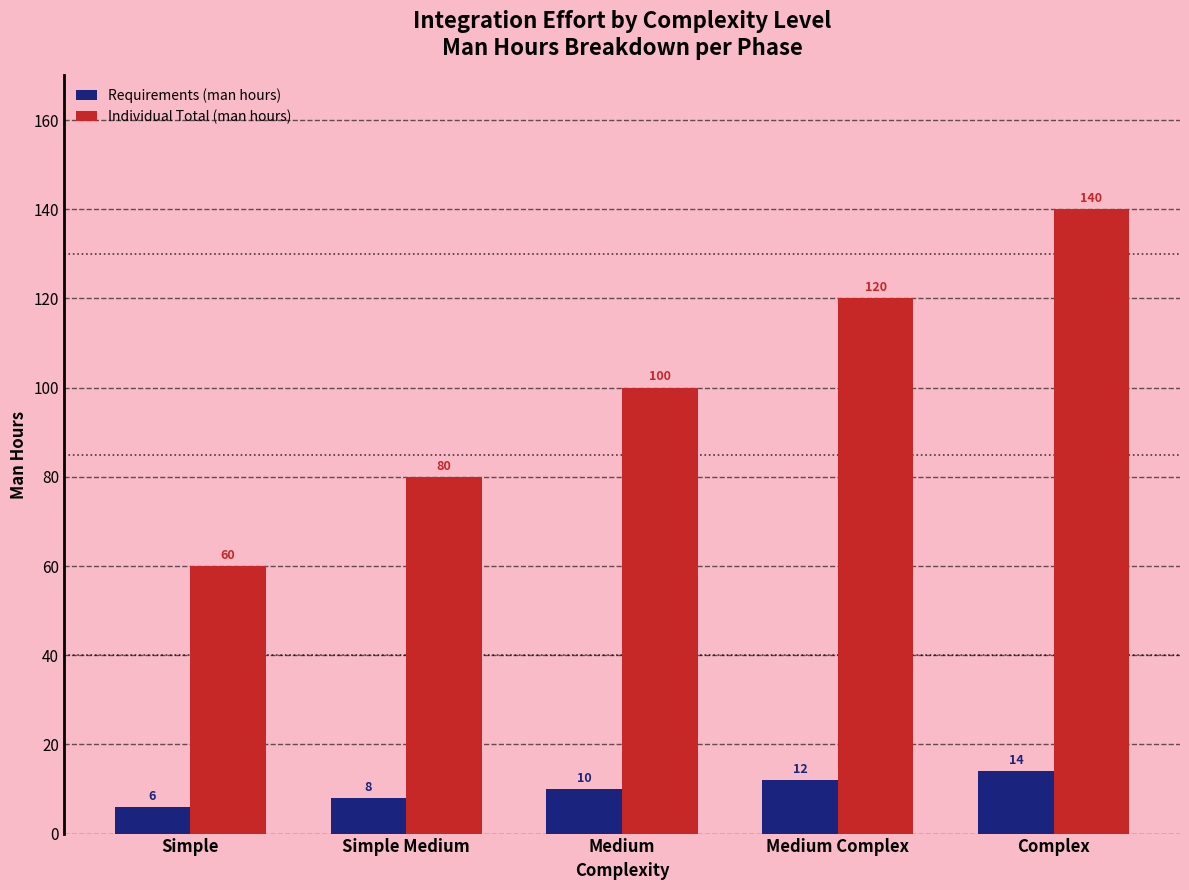

Which series has the largest range (max minus min)?

Individual Total (man hours)